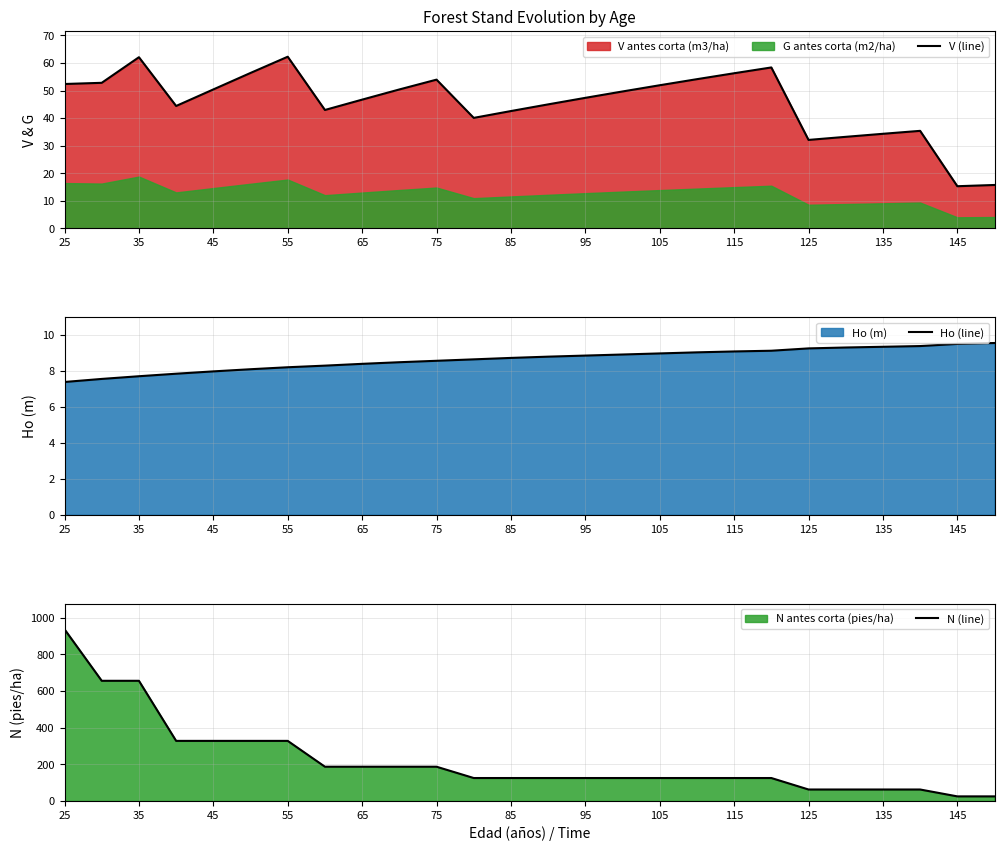

What is the highest value of the V (line) series?

62.3